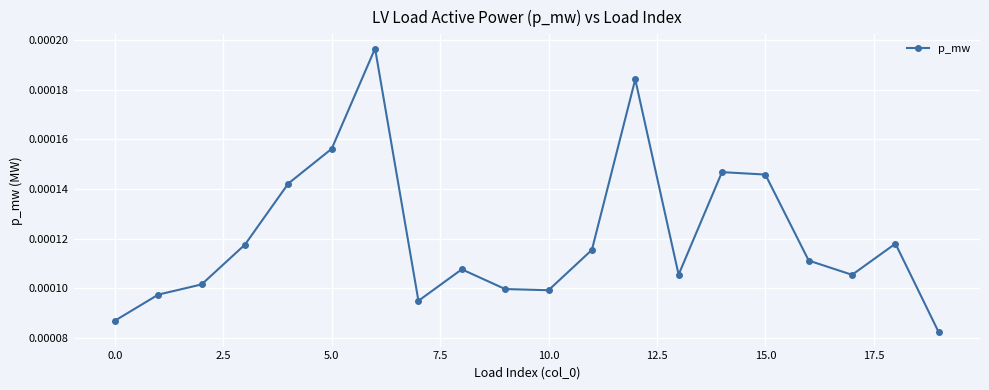

How many interior local valleys (lower than both neighbors) does the data have?

4